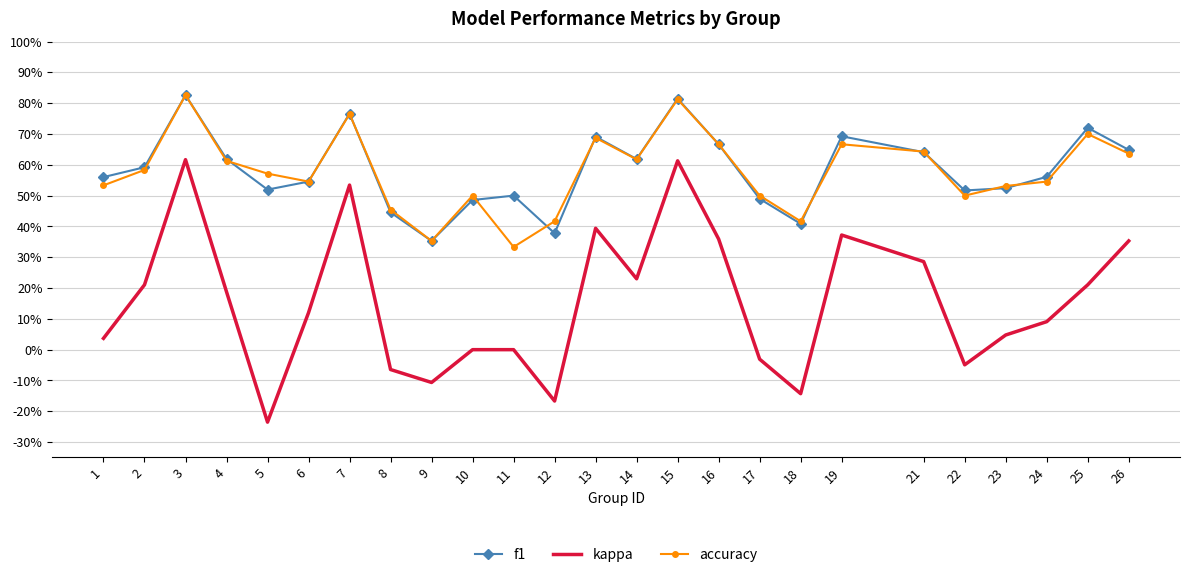

How many interior local valleys does the f1 series have?

6